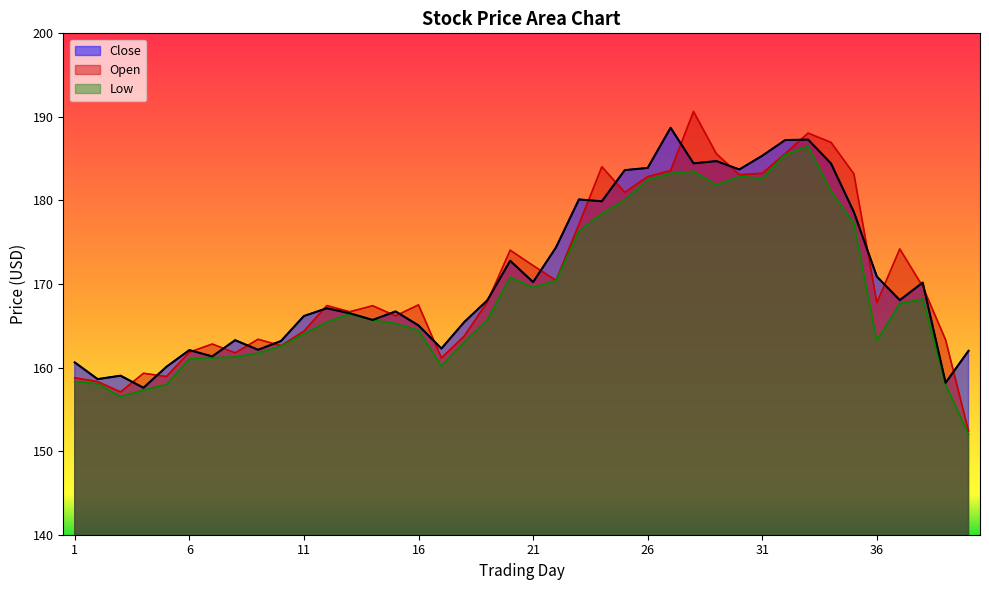

At which label does Low reach its peak?

33